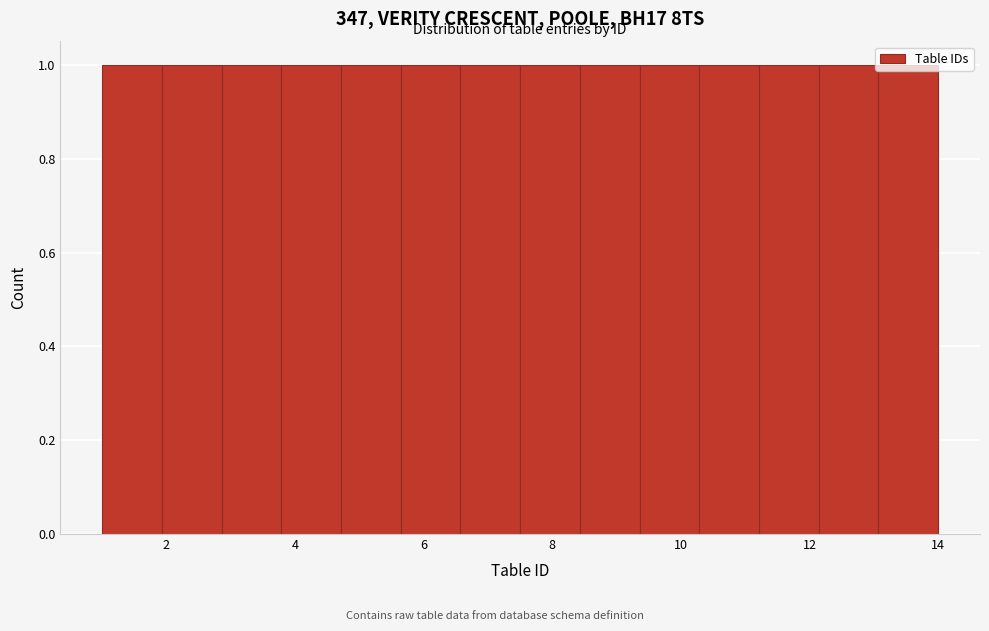

Reading left to right, list every bar in this chart as the range it spans on the x-axis followed by its height. Neither the bar edges nor the heights are printed on the chart, so give them approximately, as read against the axes.

1.0 to 2.0: 1
2.0 to 2.8: 1
2.8 to 3.8: 1
3.8 to 4.8: 1
4.8 to 5.6: 1
5.6 to 6.6: 1
6.6 to 7.6: 1
7.6 to 8.4: 1
8.4 to 9.4: 1
9.4 to 10.2: 1
10.2 to 11.2: 1
11.2 to 12.2: 1
12.2 to 13.0: 1
13.0 to 14.0: 1